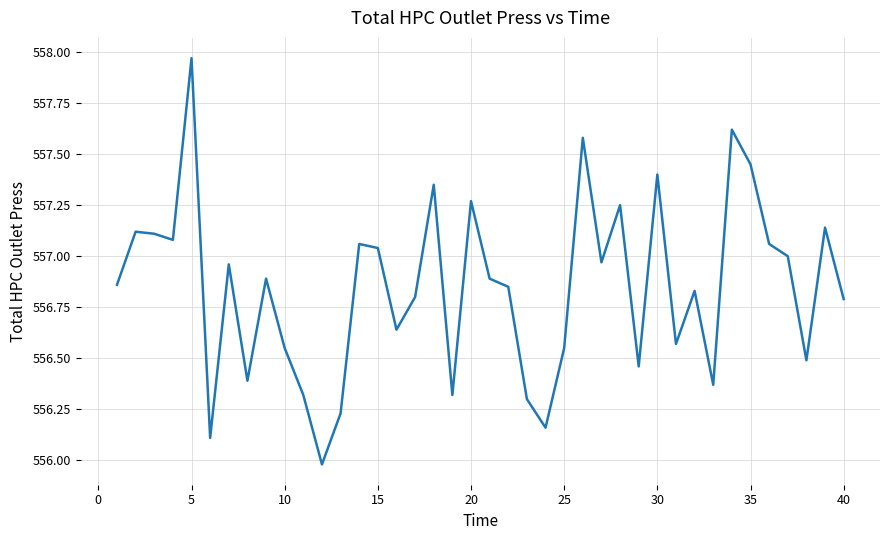

What is the minimum value shown in the chart?

556.0